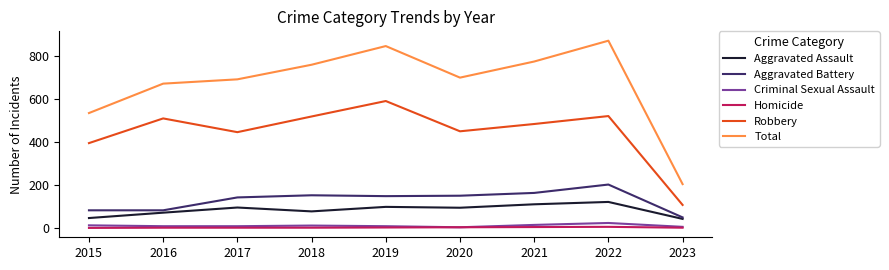

Which series has the largest total across all categories?

Total